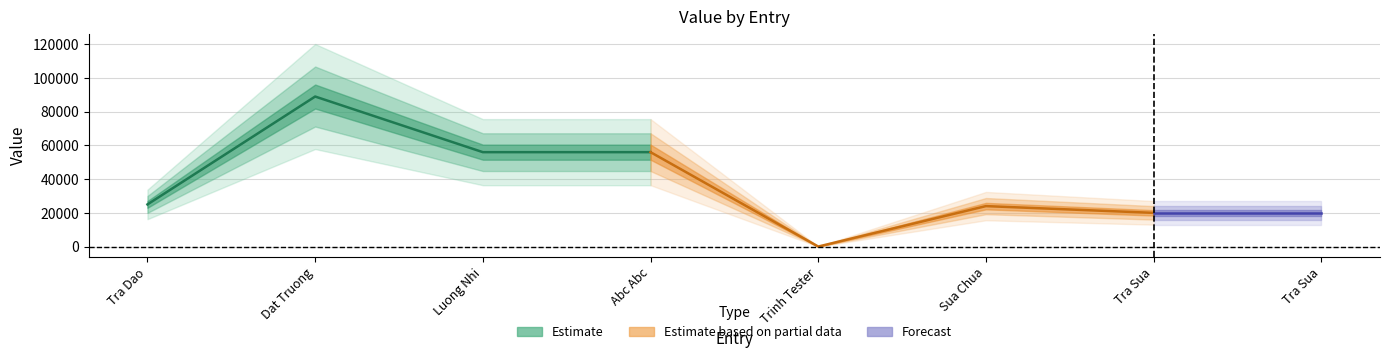

What is the change in value from 4 to 6?

-32000